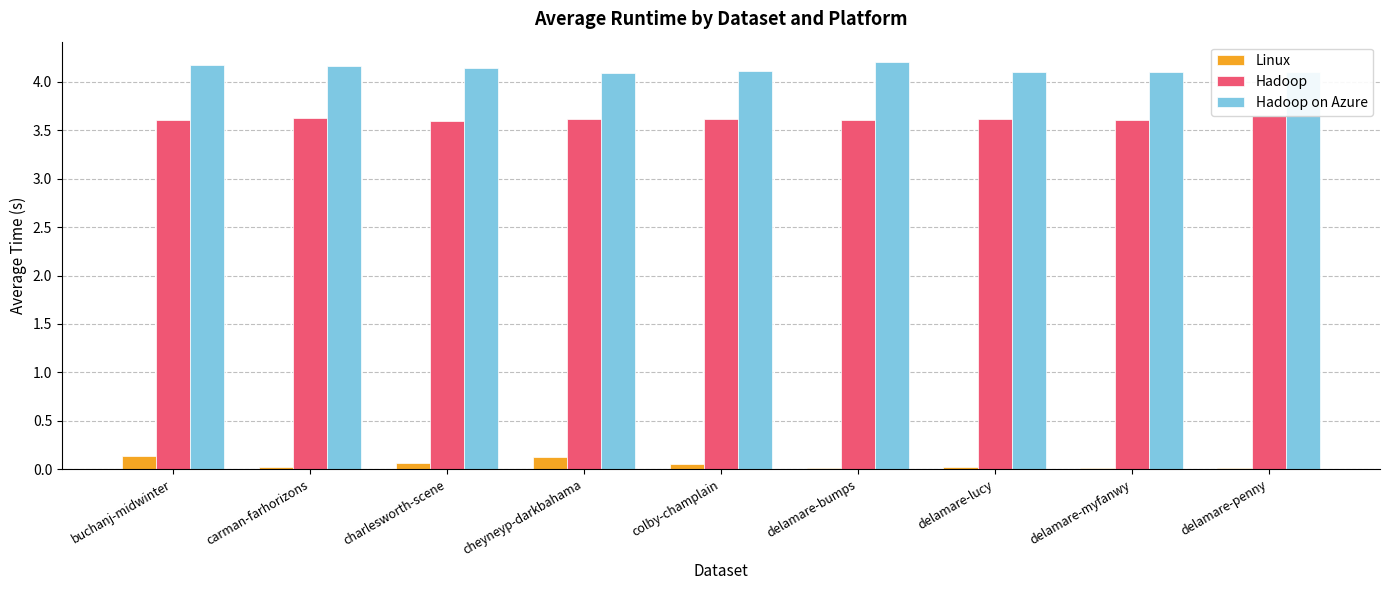

What is the sum of all Hadoop on Azure values?

37.2